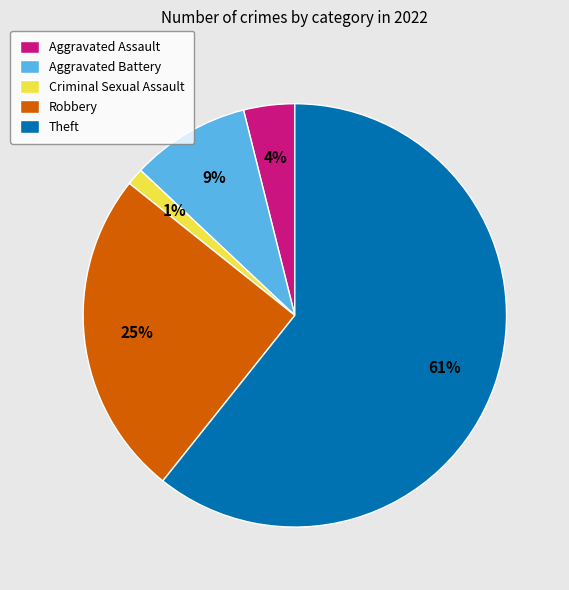

To the nearest percent, what portion does Criminal Sexual Assault represent?

1%